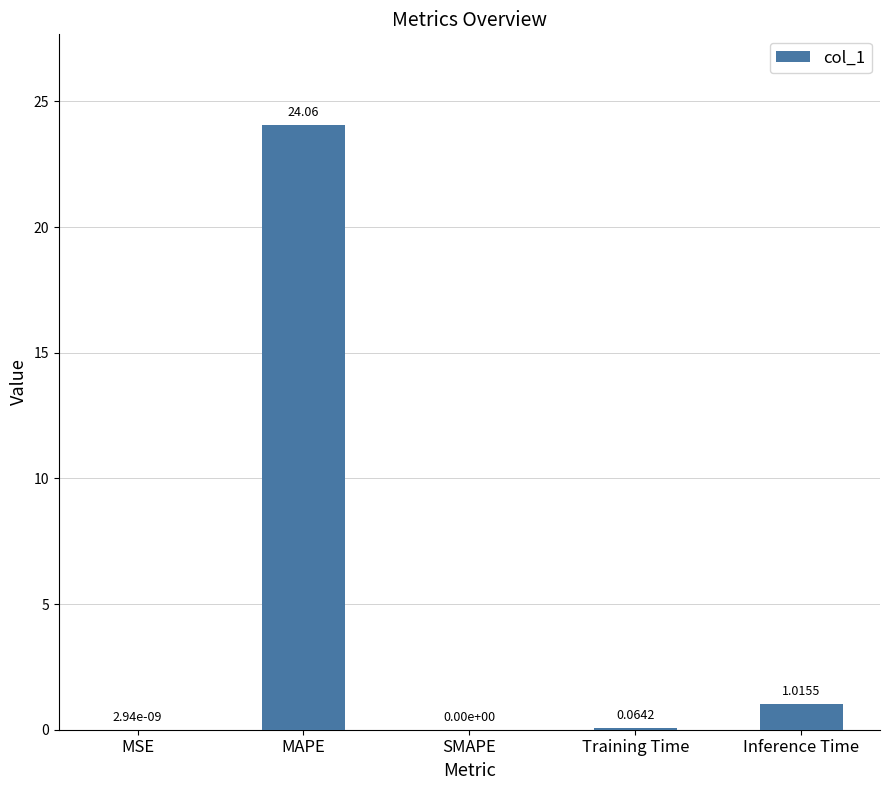

Which label corresponds to the largest value in the chart?

MAPE